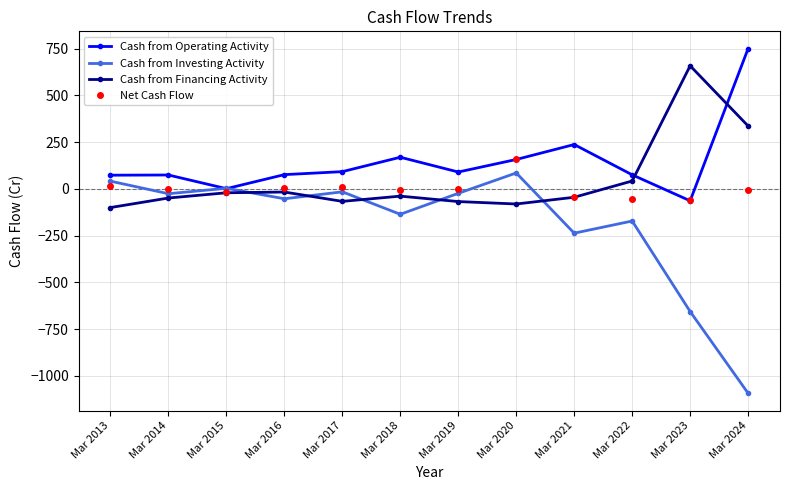

How many interior local valleys does the Cash from Investing Activity series have?

4